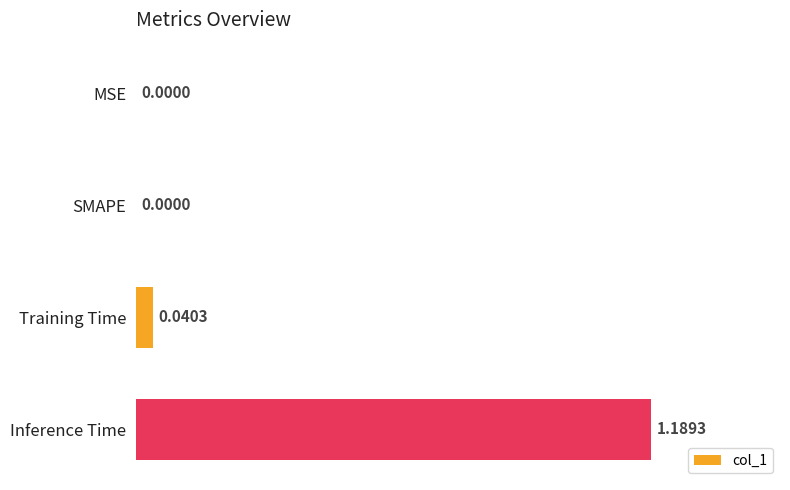

Which label corresponds to the largest value in the chart?

Inference Time